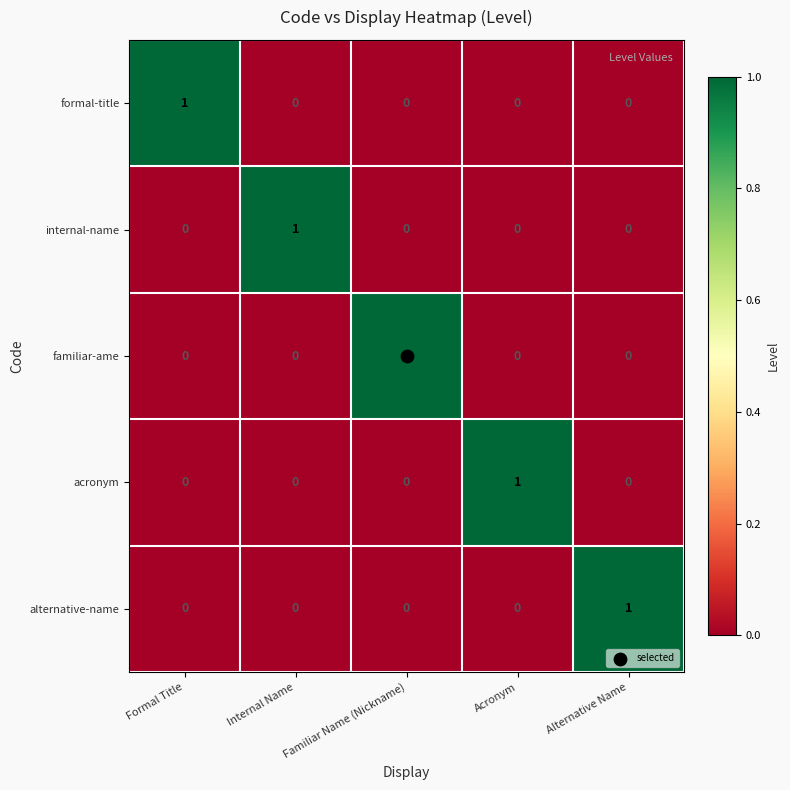

Count the acronym values in the range 0 to 1.

5